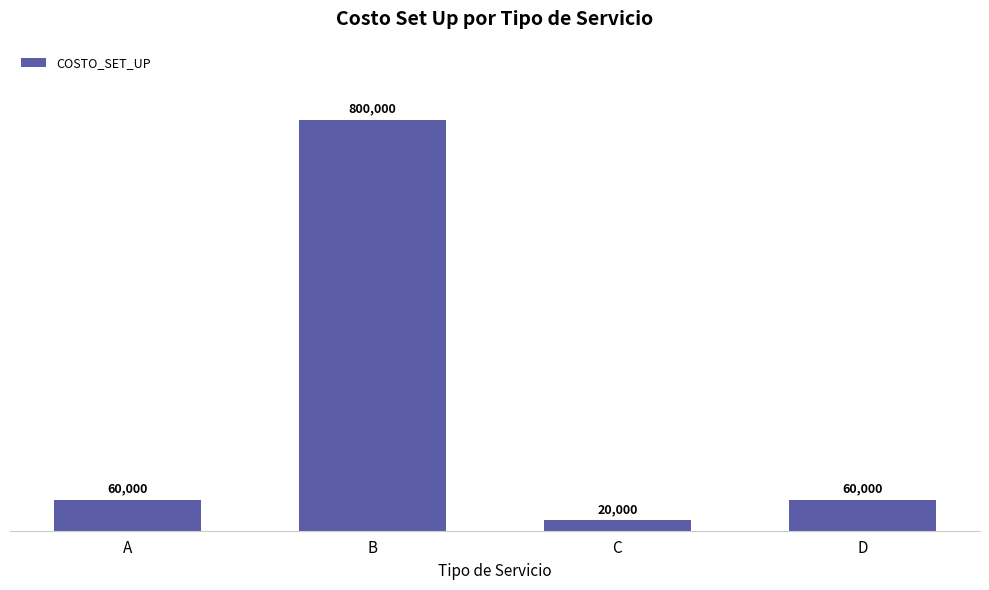

The value at B is 1043436. True or false?

False